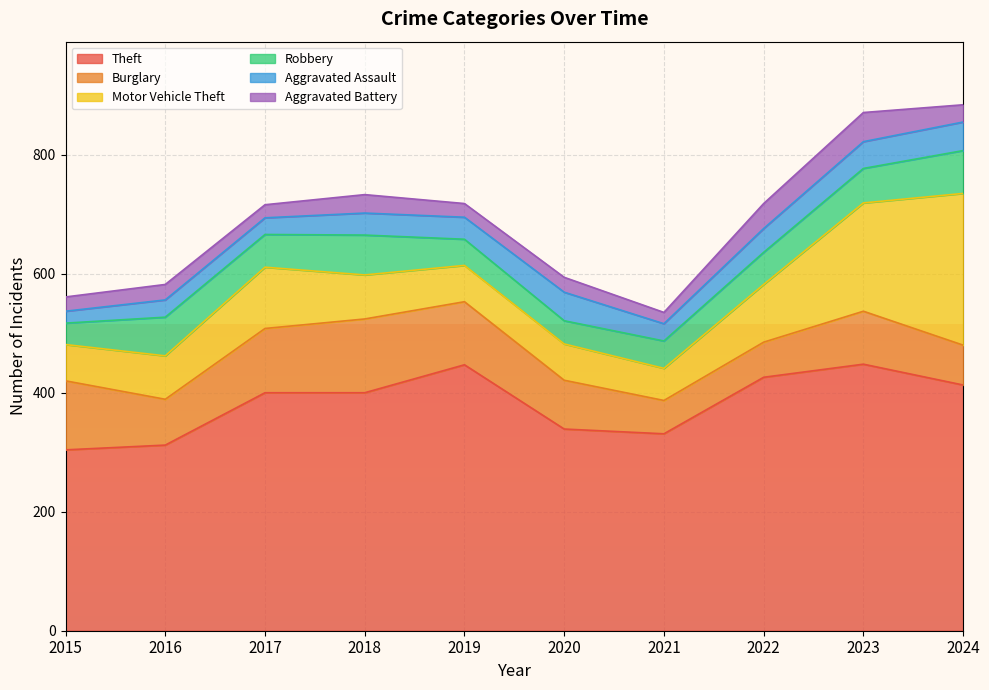

True or false: Robbery has a value of 36 at 2015.

True